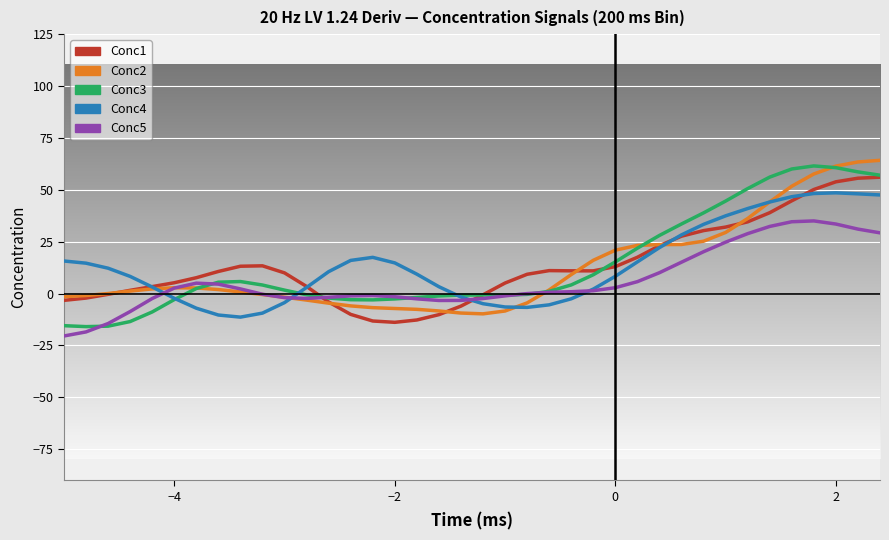

What is the minimum value shown in the chart?

-20.5